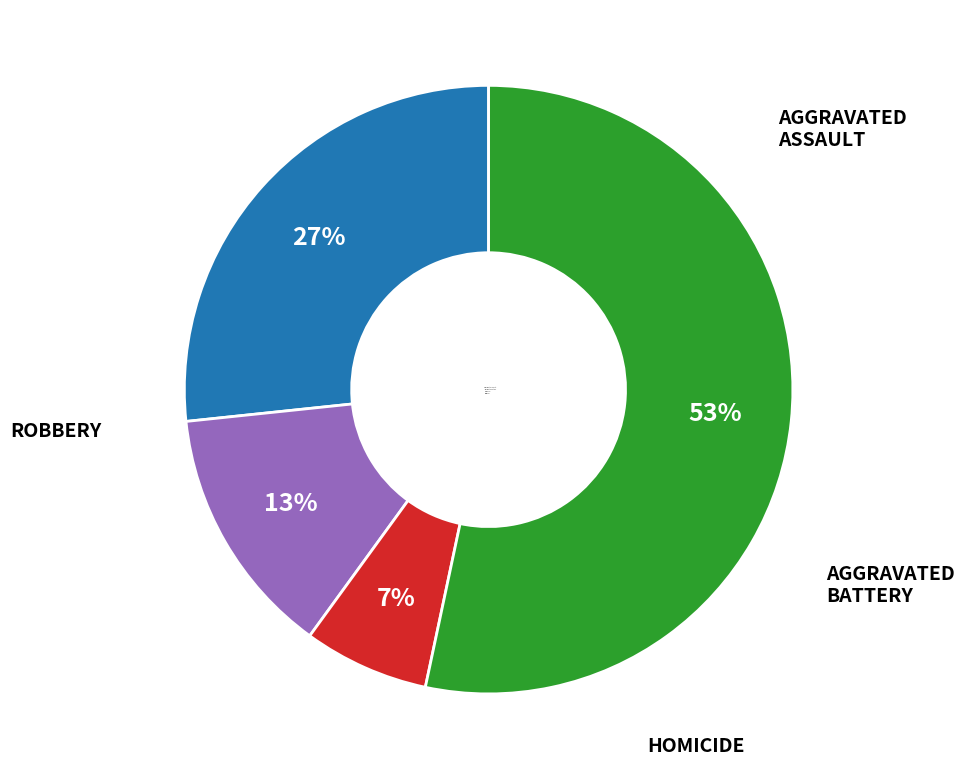

The Aggravated Assault slice represents 18% of the pie. True or false?

False